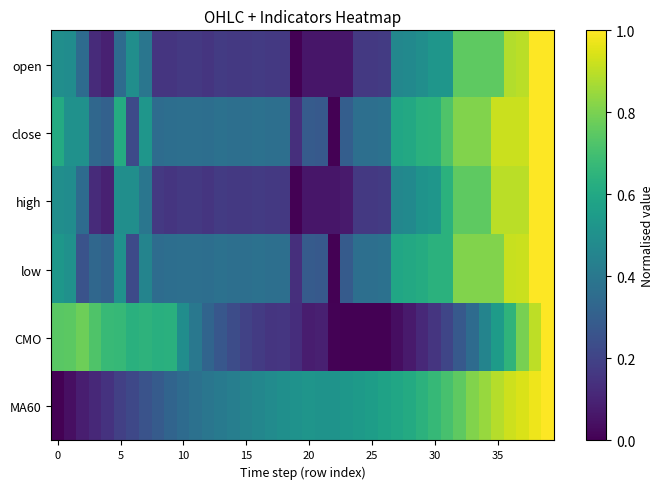

At which category does the chart reach its peak across all series?

38